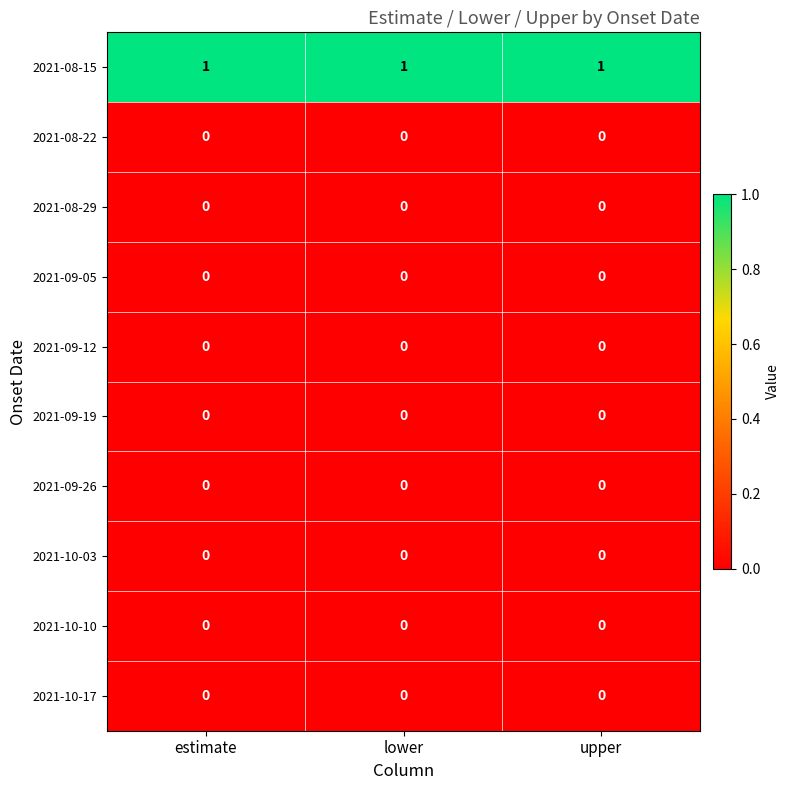

Is it true that 2021-09-12 equals 0 at estimate?

True